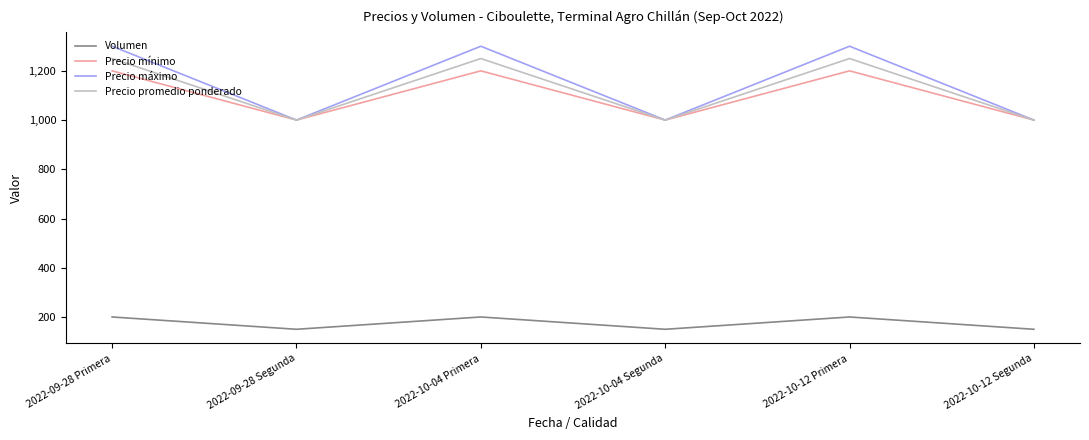

Rank the series at 2022-09-28 Primera from highest to lowest value.

Precio máximo, Precio promedio ponderado, Precio mínimo, Volumen